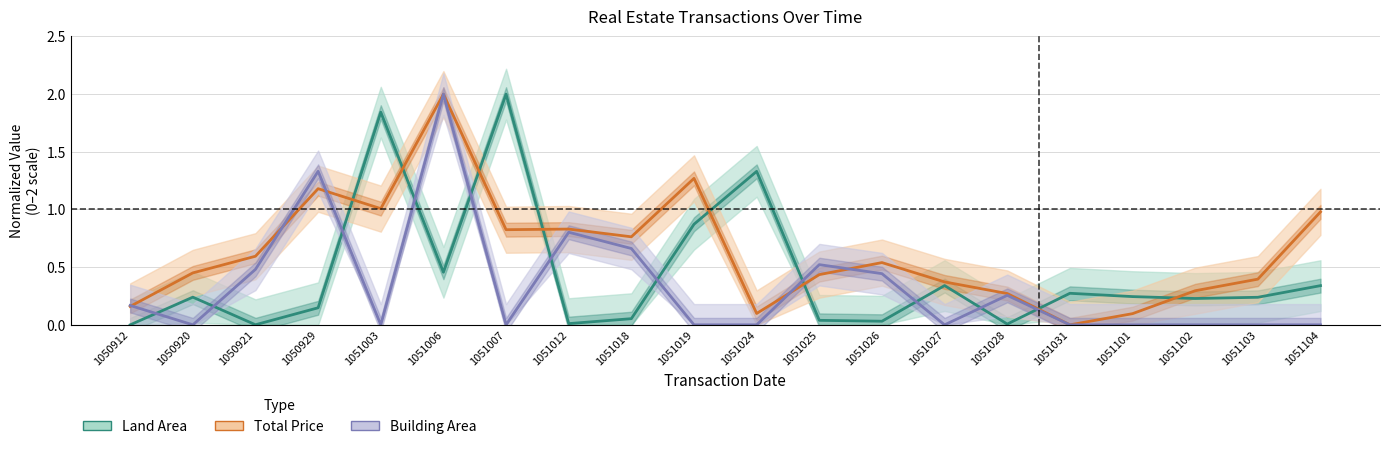

Reading left to right, what are all the values shown in this chart?

Land Area: 0.0	0.2	0.0	0.1	1.8	0.5	2.0	0.0	0.1	0.9	1.3	0.0	0.0	0.3	0.0	0.3	0.2	0.2	0.2	0.3
Total Price: 0.2	0.5	0.6	1.2	1.0	2.0	0.8	0.8	0.8	1.3	0.1	0.4	0.5	0.4	0.3	0.0	0.1	0.3	0.4	1.0
Building Area: 0.2	0.0	0.5	1.3	0.0	2.0	0.0	0.8	0.7	0.0	0.0	0.5	0.4	0.0	0.3	0.0	0.0	0.0	0.0	0.0